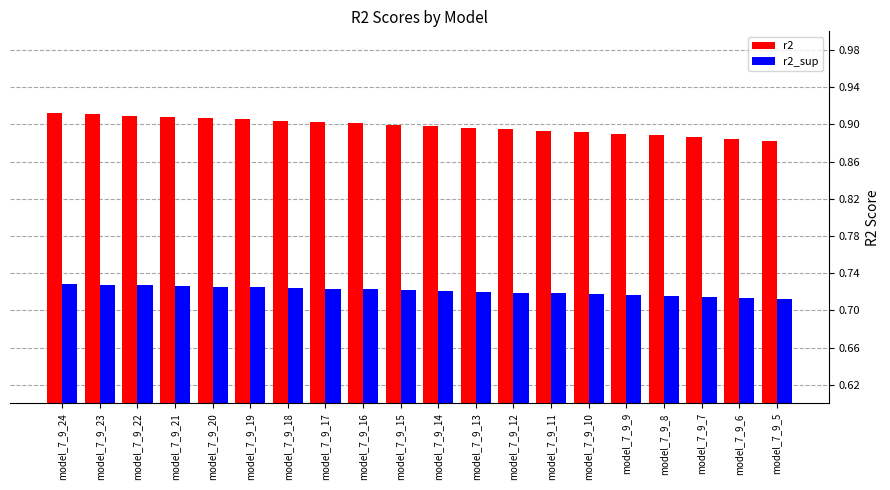

What is the sum of all r2_sup values?

14.4